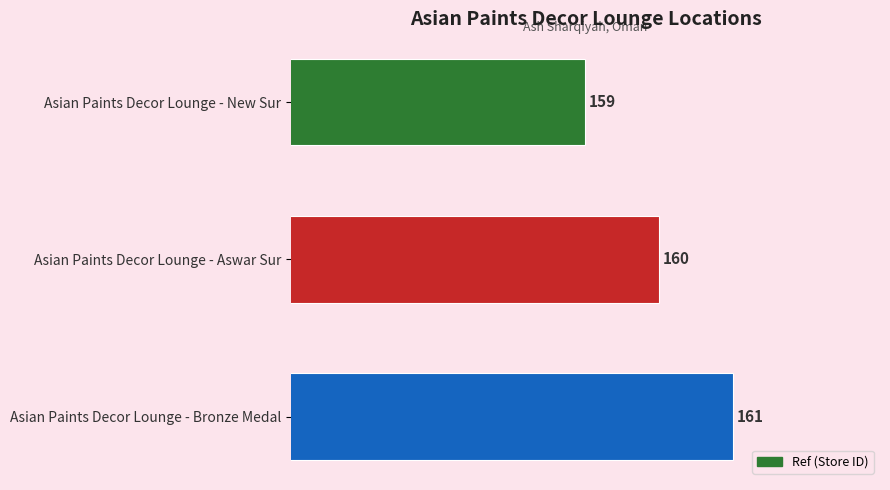

Reading top to bottom, list all the values displayed in this chart.

Asian Paints Decor Lounge - New Sur=159	Asian Paints Decor Lounge - Aswar Sur=160	Asian Paints Decor Lounge - Bronze Medal=161